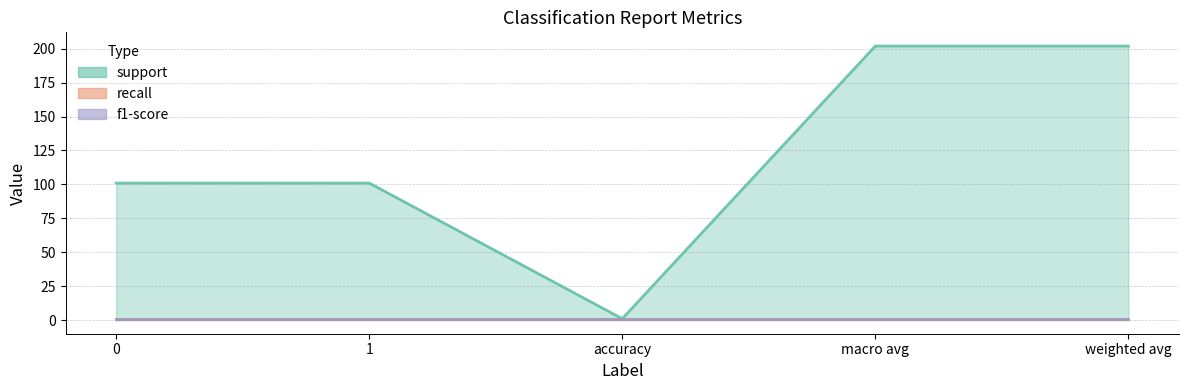

What is the label of the 2nd point from the right?

macro avg